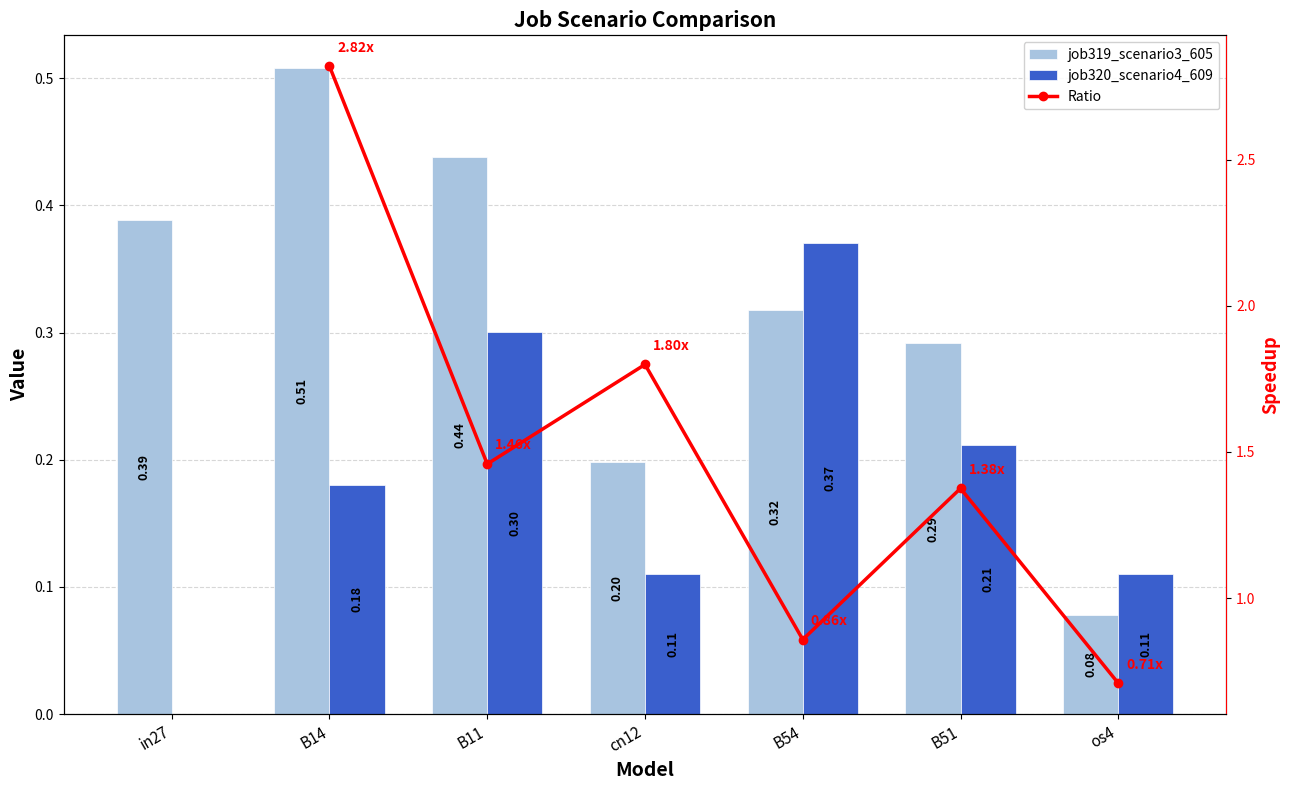

Reading left to right, what are all the values shown in this chart?

job319_scenario3_605: 0.4	0.5	0.4	0.2	0.3	0.3	0.1
job320_scenario4_609: 0.0	0.2	0.3	0.1	0.4	0.2	0.1